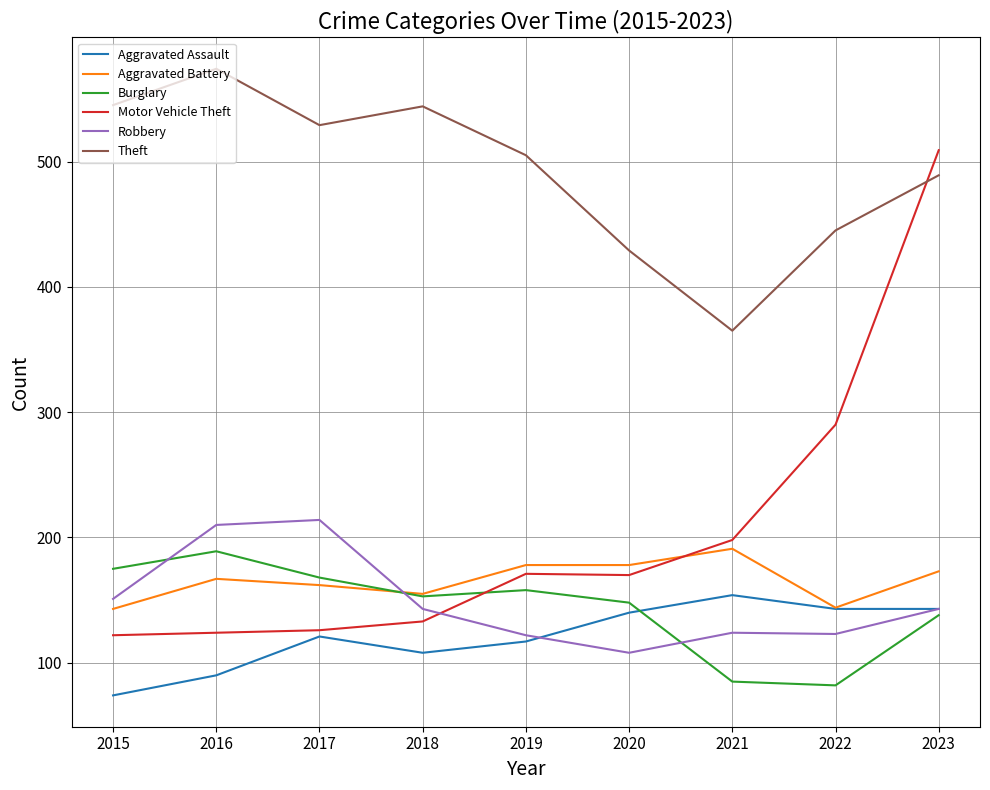

Which series has the largest total across all categories?

Theft